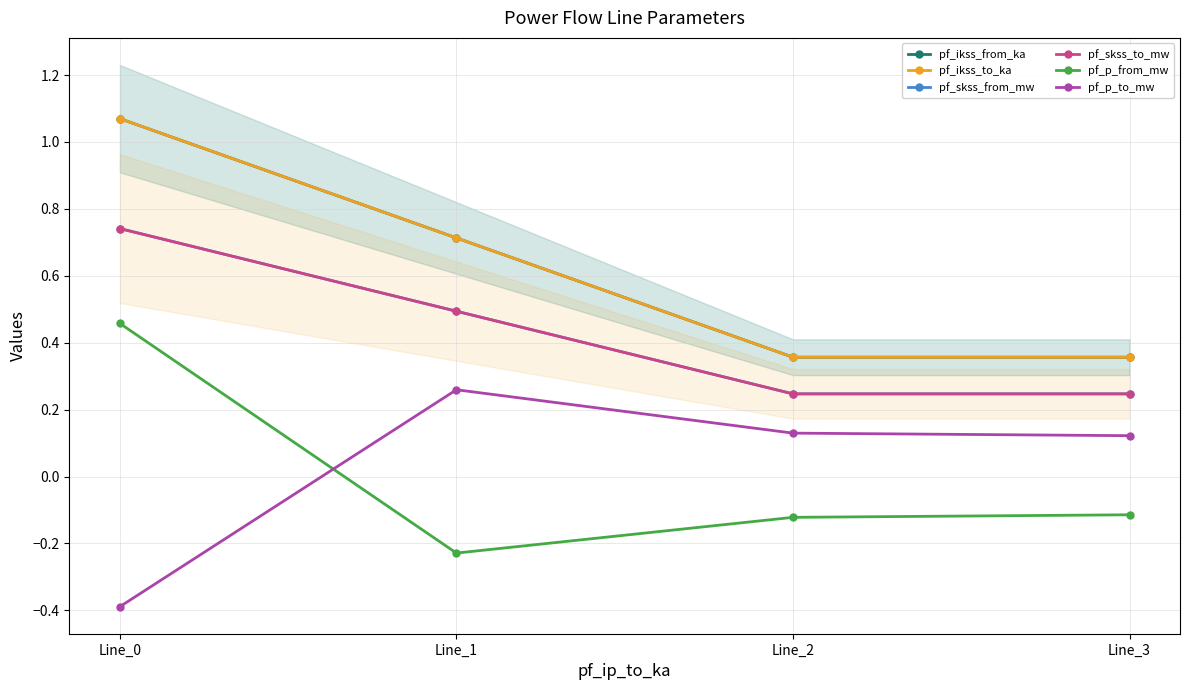

Between Line_3 and Line_1, which is larger?

Line_1